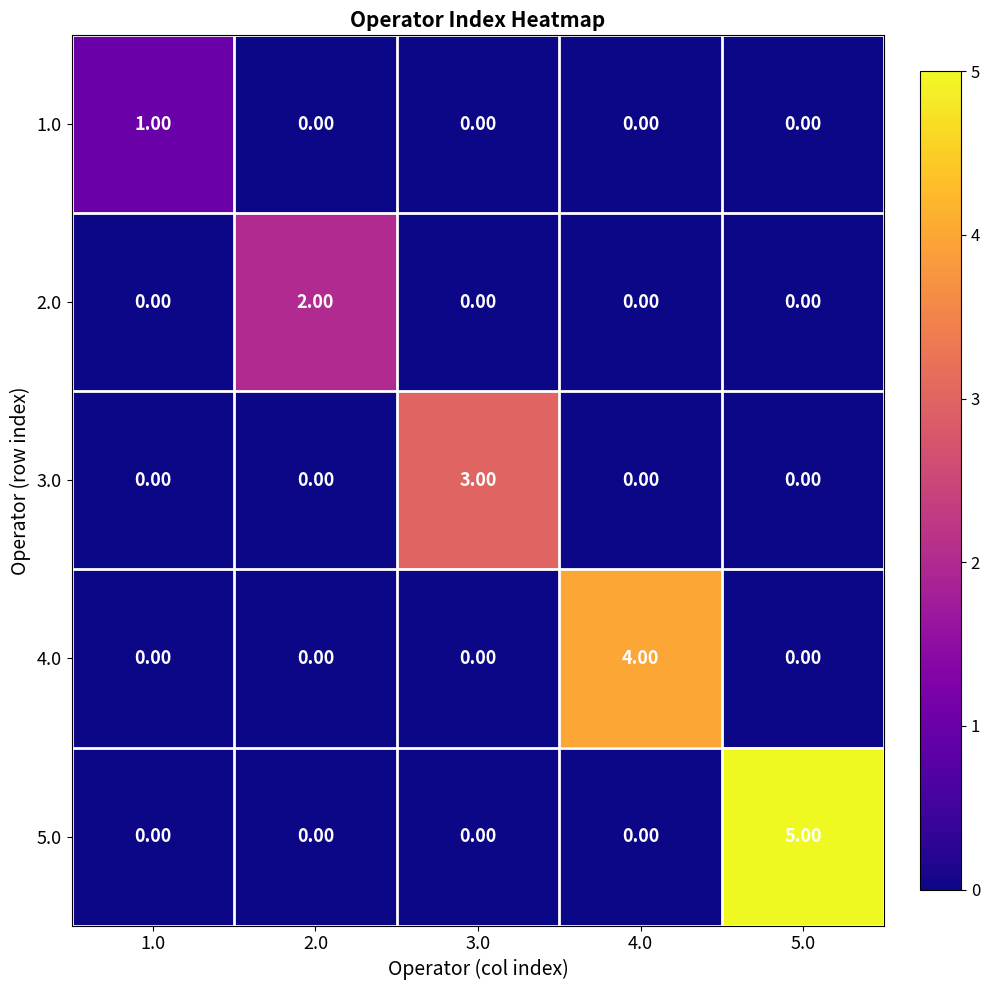

Between 1.0 and 4.0, which series saw the biggest shift?

4.0